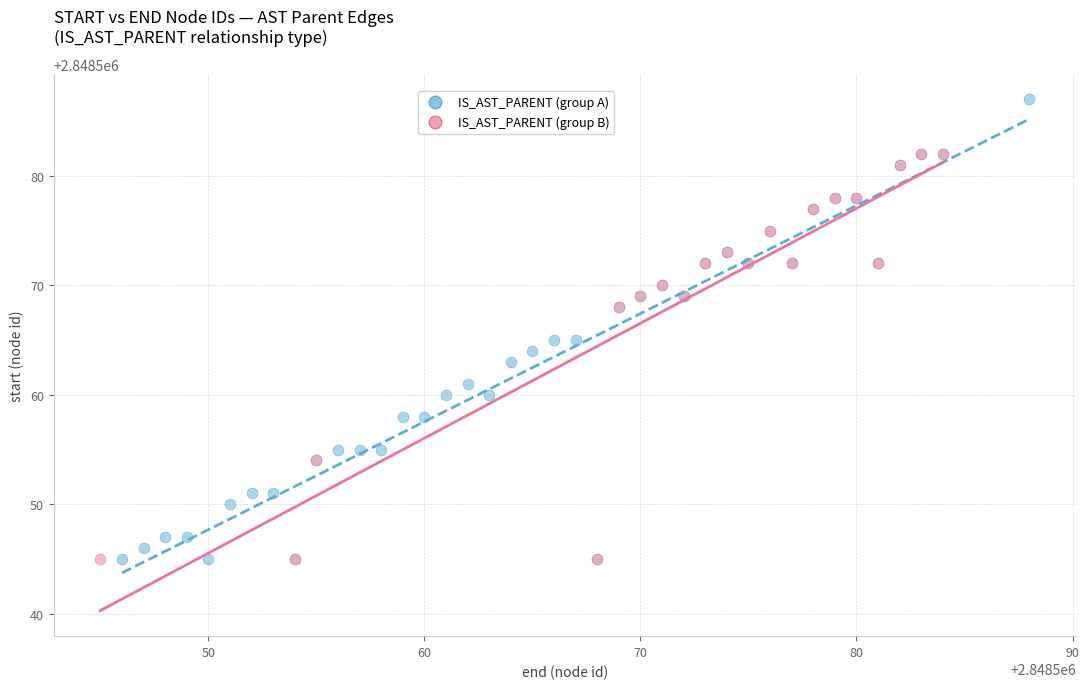

Which series reaches the maximum Y coordinate?

IS_AST_PARENT (group A)